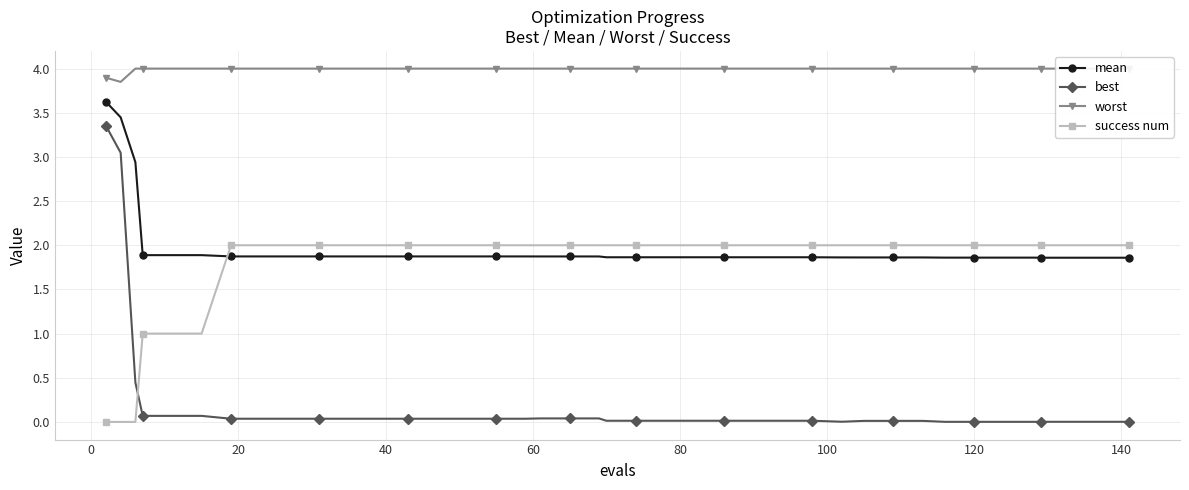

True or false: best and mean cross at least once.

False